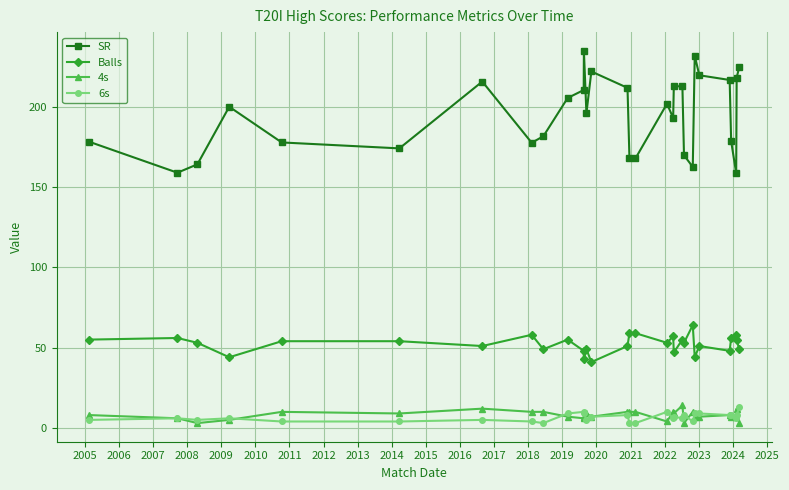

How many categories are shown in the chart?

30